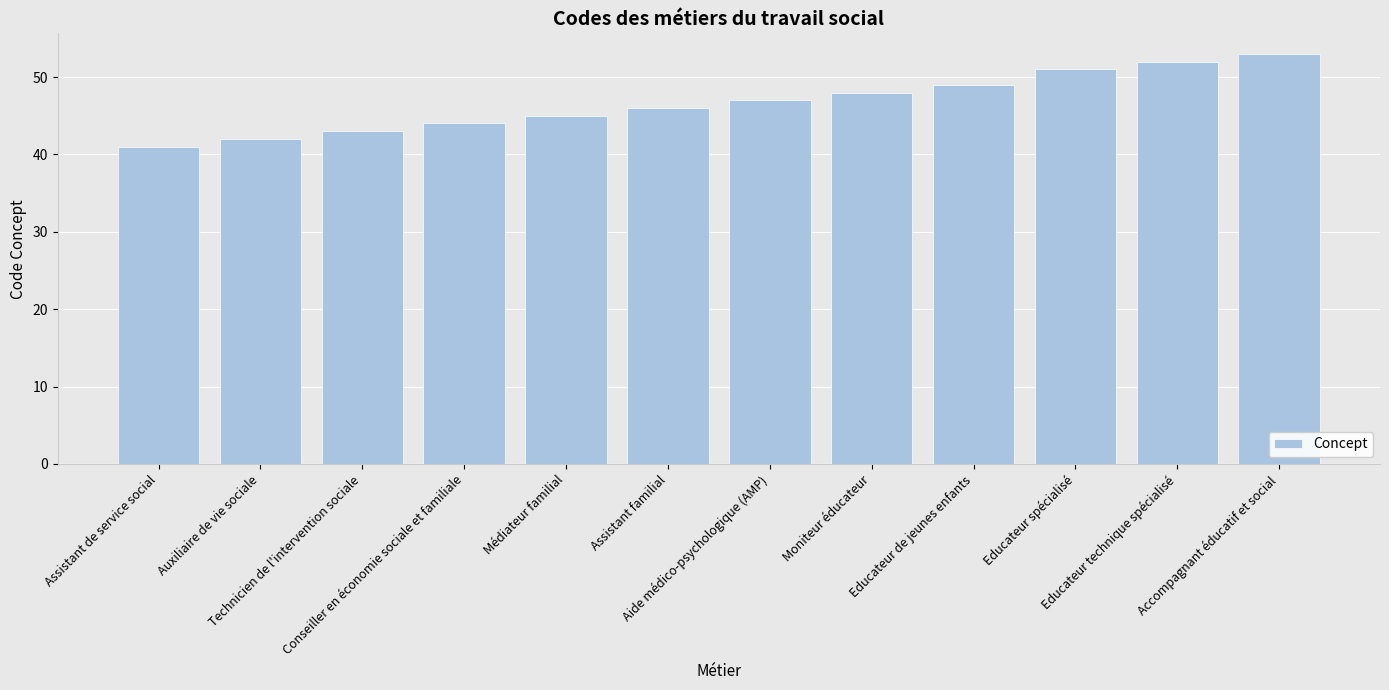

Which category has the lowest value across all series?

Assistant de service social